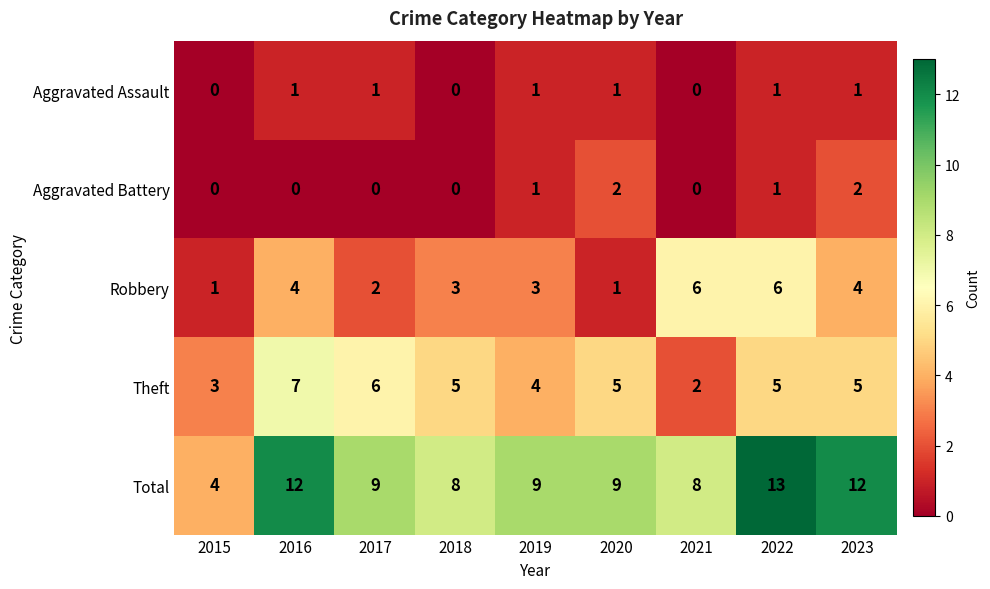

Which series has the largest total across all categories?

Total